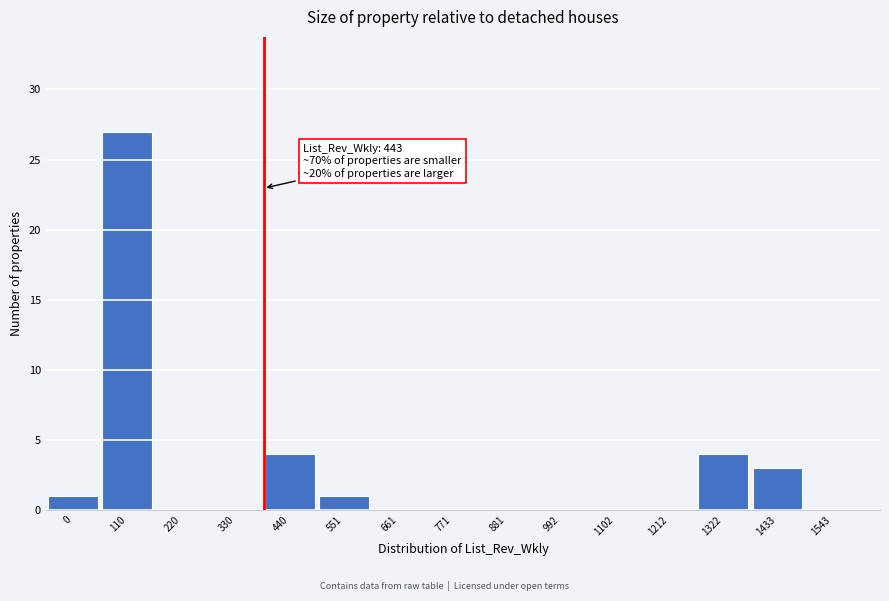

Reading left to right, what are all the values shown in this chart?

0=1	110=27	220=0	330=0	440=4	551=1	661=0	771=0	881=0	992=0	1102=0	1212=0	1322=4	1433=3	1543=0